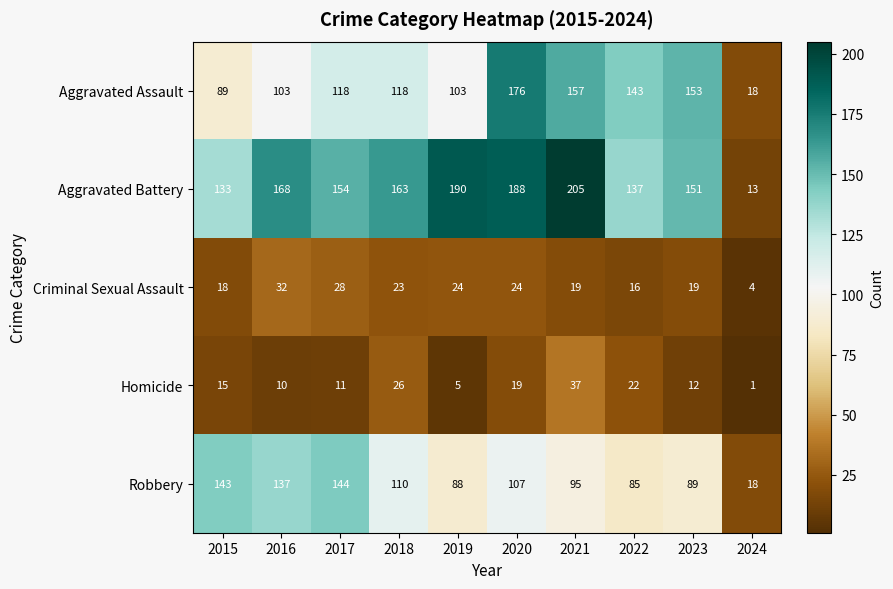

What is the highest value of the Aggravated Battery series?

205